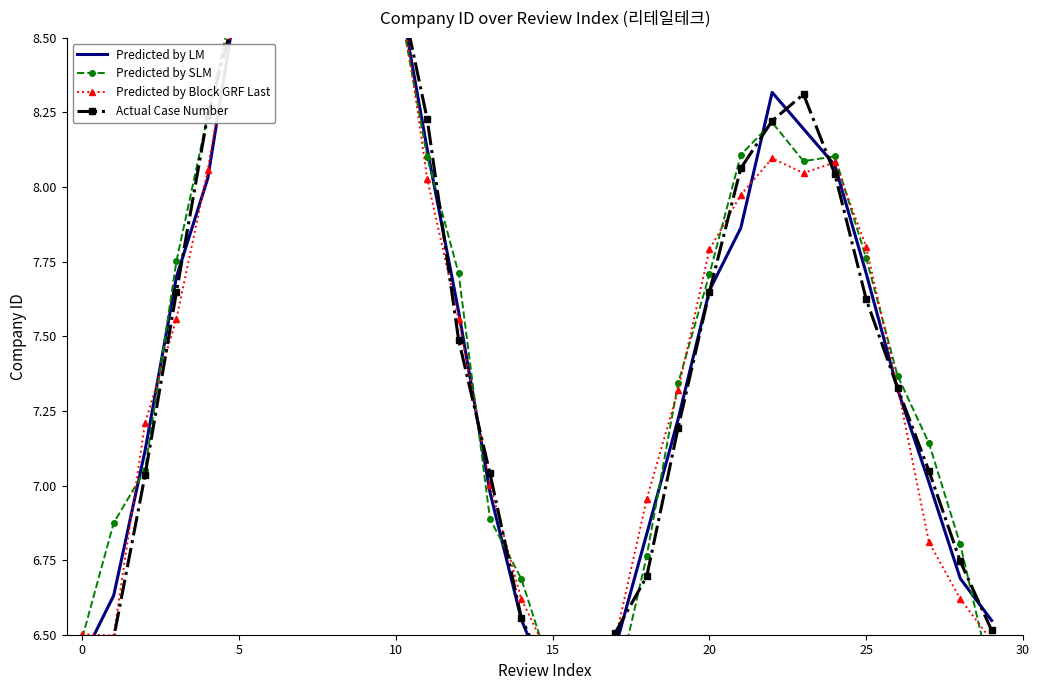

Which category has the highest value across all series?

8